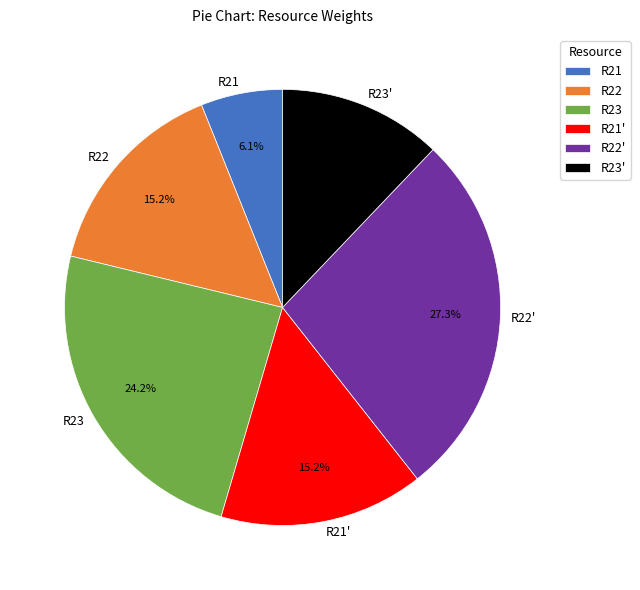

Between R23 and R22', which is larger?

R22'